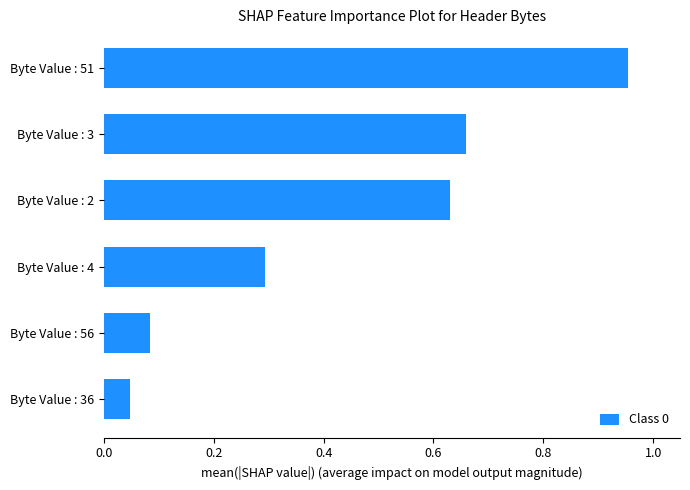

The chart shows a value of 0.9 at Byte Value : 3. True or false?

False